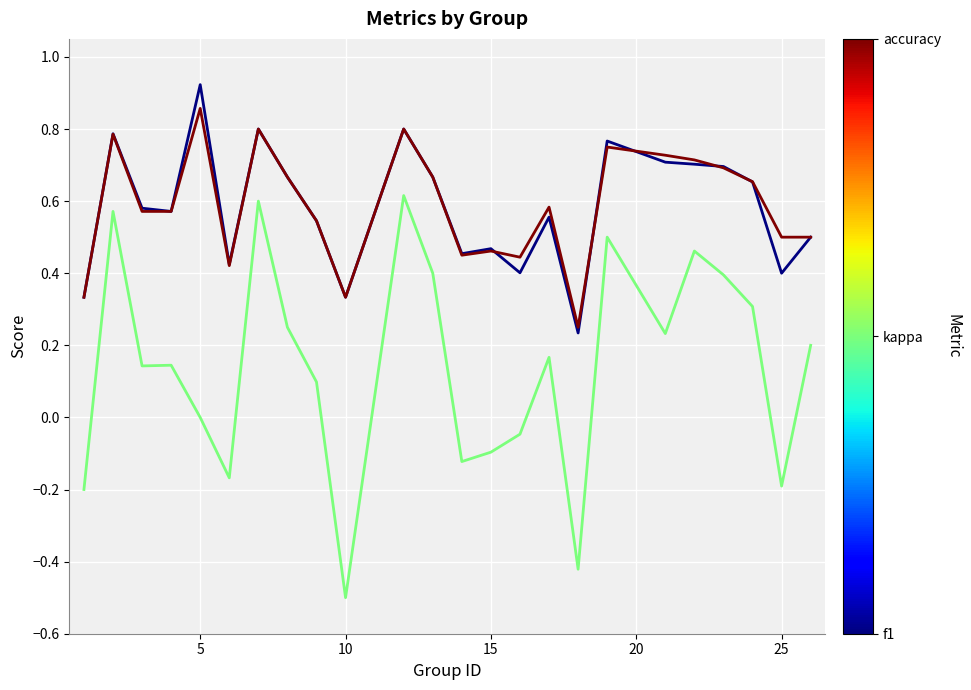

What is the minimum value shown in the chart?

-0.5